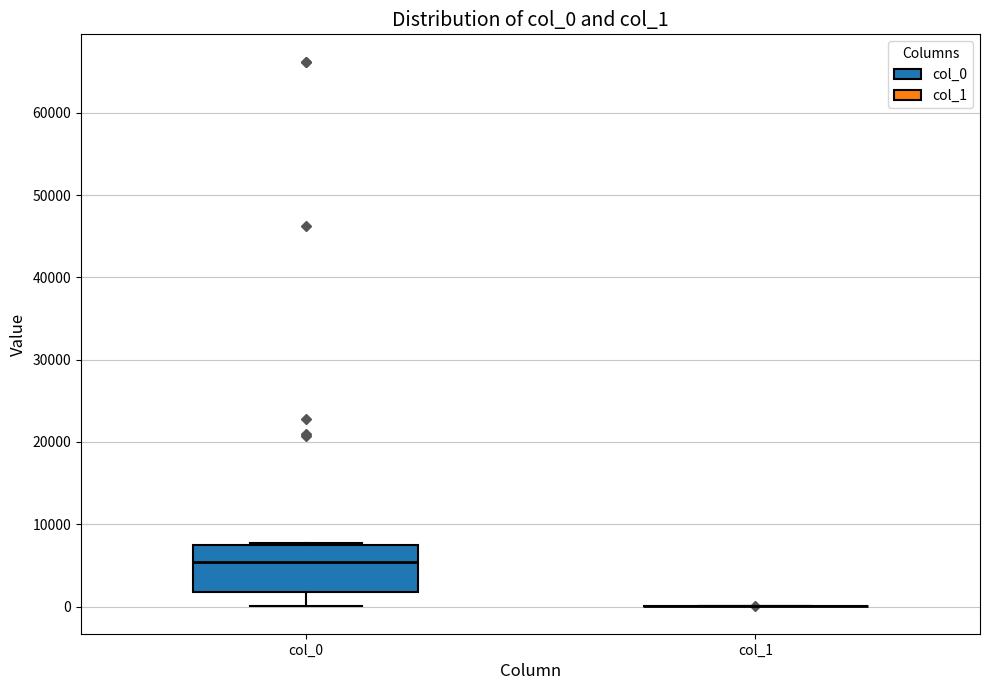

Which box is the tallest, from its lower edge to its upper edge?

col_0